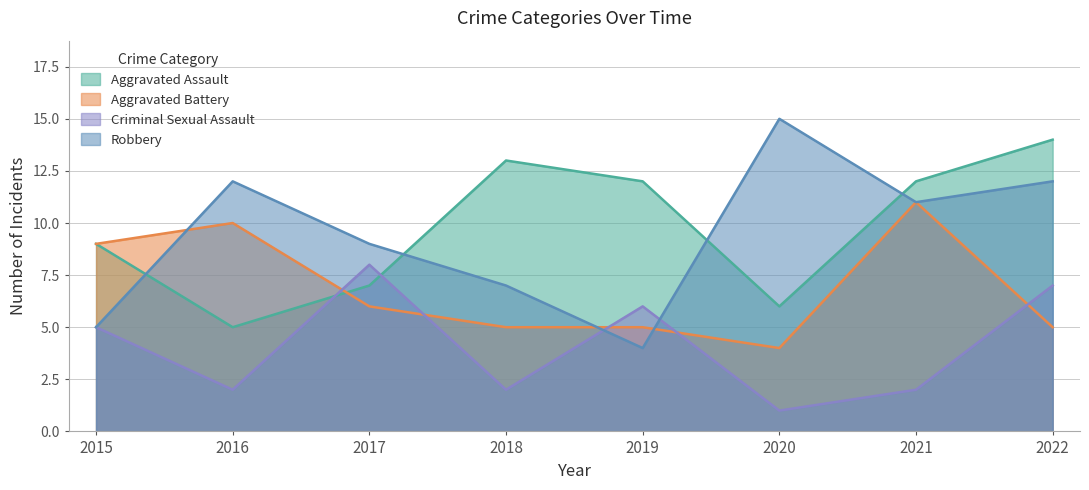

Reading left to right, list all the values displayed in this chart.

Aggravated Assault: 2015=9	2016=5	2017=7	2018=13	2019=12	2020=6	2021=12	2022=14
Aggravated Battery: 2015=9	2016=10	2017=6	2018=5	2019=5	2020=4	2021=11	2022=5
Criminal Sexual Assault: 2015=5	2016=2	2017=8	2018=2	2019=6	2020=1	2021=2	2022=7
Robbery: 2015=5	2016=12	2017=9	2018=7	2019=4	2020=15	2021=11	2022=12